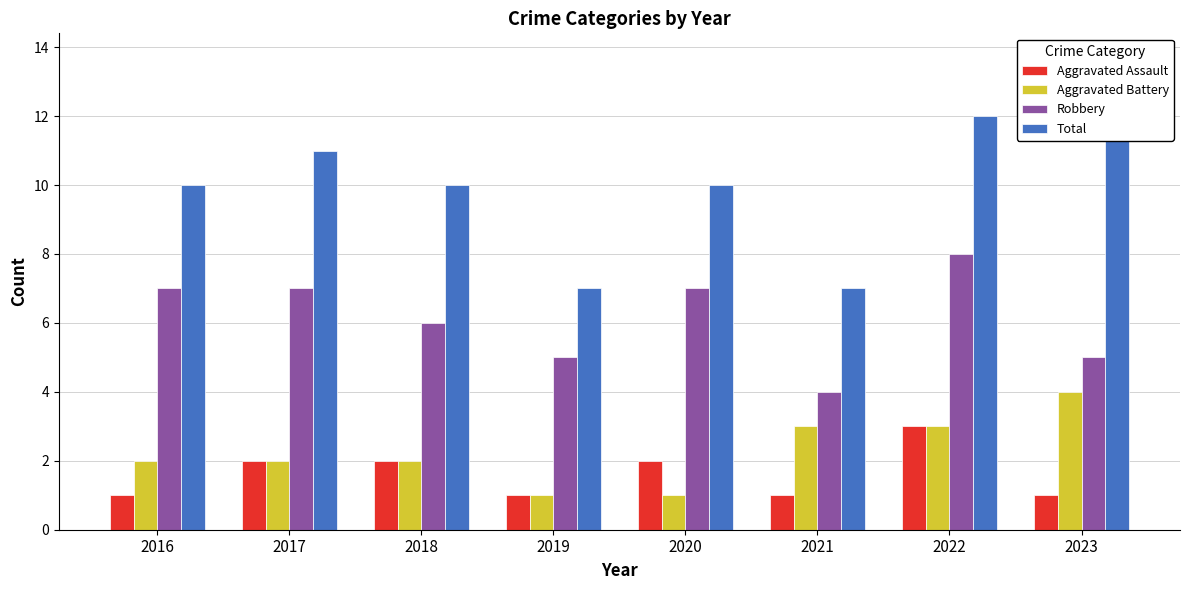

Reading left to right, what are all the values shown in this chart?

Aggravated Assault: 2016=1	2017=2	2018=2	2019=1	2020=2	2021=1	2022=3	2023=1
Aggravated Battery: 2016=2	2017=2	2018=2	2019=1	2020=1	2021=3	2022=3	2023=4
Robbery: 2016=7	2017=7	2018=6	2019=5	2020=7	2021=4	2022=8	2023=5
Total: 2016=10	2017=11	2018=10	2019=7	2020=10	2021=7	2022=12	2023=12